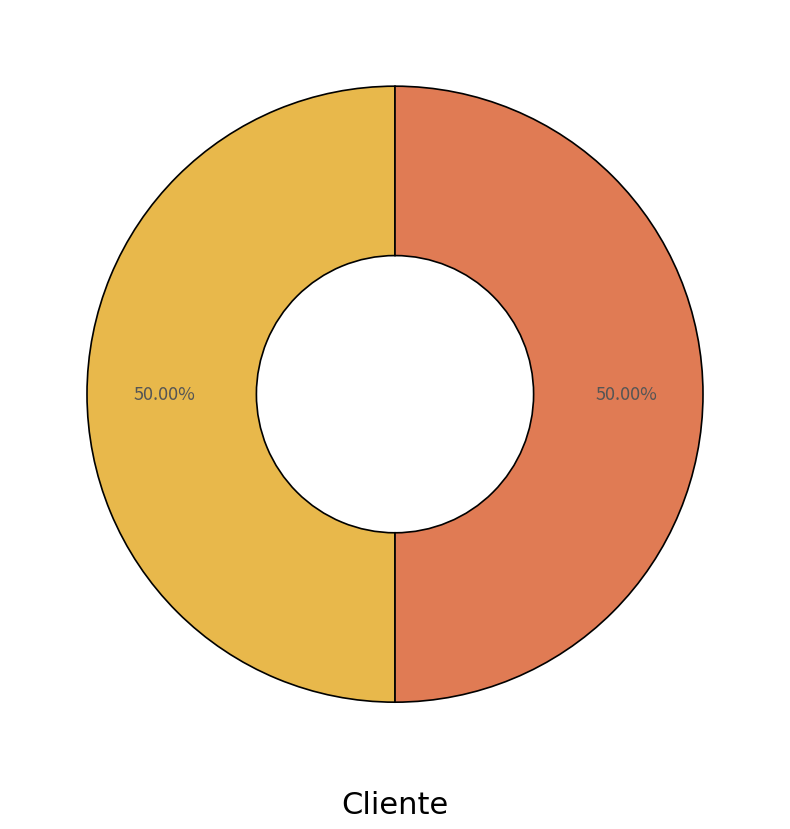

How many segments does this pie chart have?

2